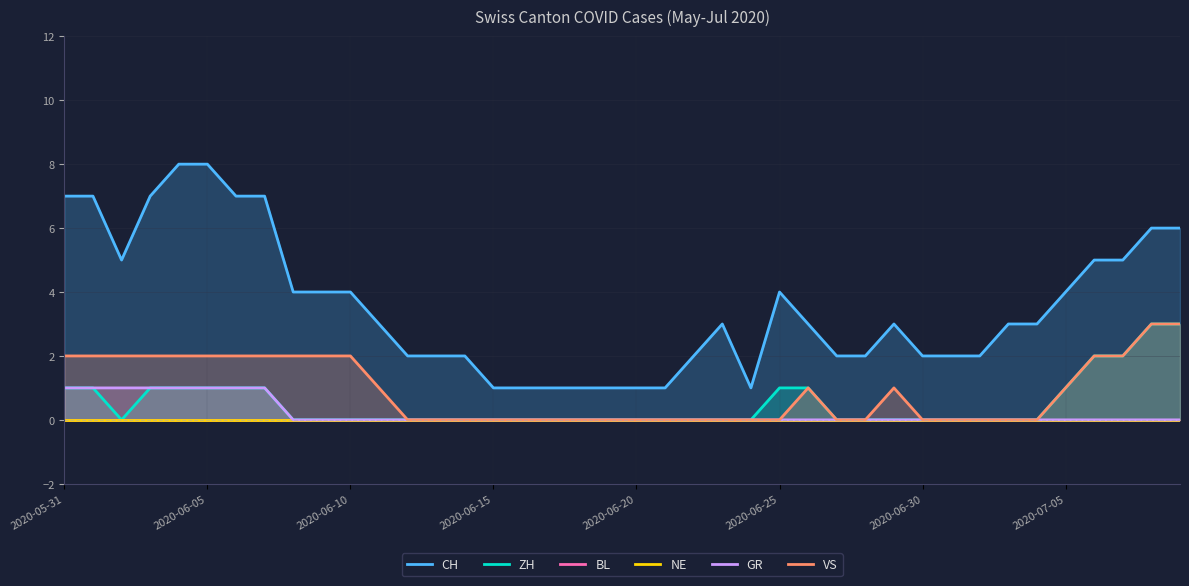

True or false: BL and CH intersect in this chart.

False